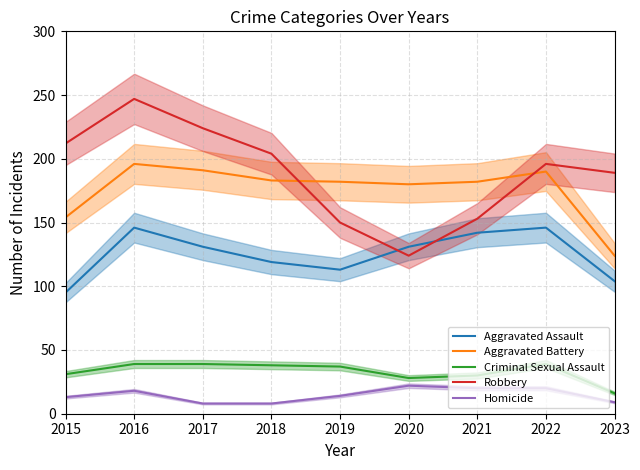

What are all the series names shown in the legend?

Aggravated Assault, Aggravated Battery, Criminal Sexual Assault, Robbery, Homicide